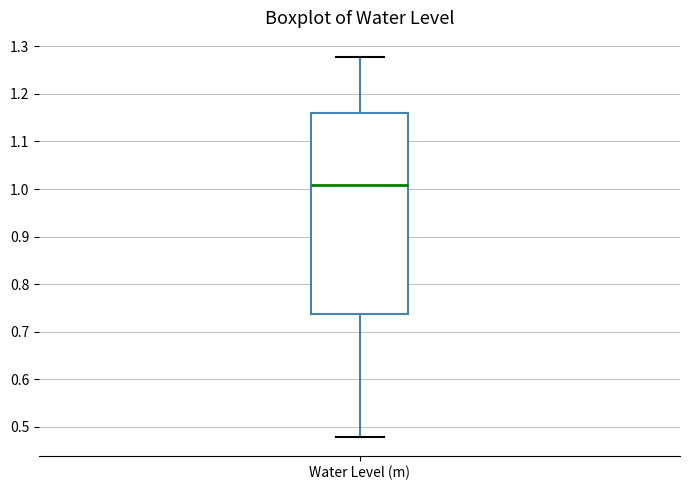

Transcribe this box plot: give where the median line is, the range the box spans, and where the two whiskers end, as read against the y-axis. The values are not printed on the chart, so give them approximately, as read against the axis.

median 1.01, box 0.74 to 1.16, whiskers 0.48 to 1.28